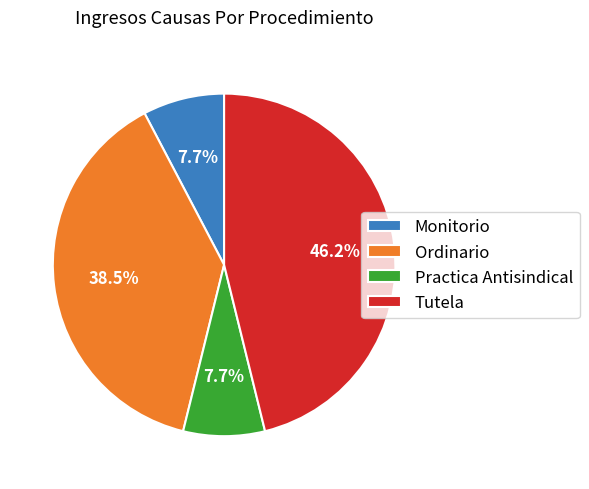

Combined, what portion of the pie is Ordinario and Monitorio?

46.2%